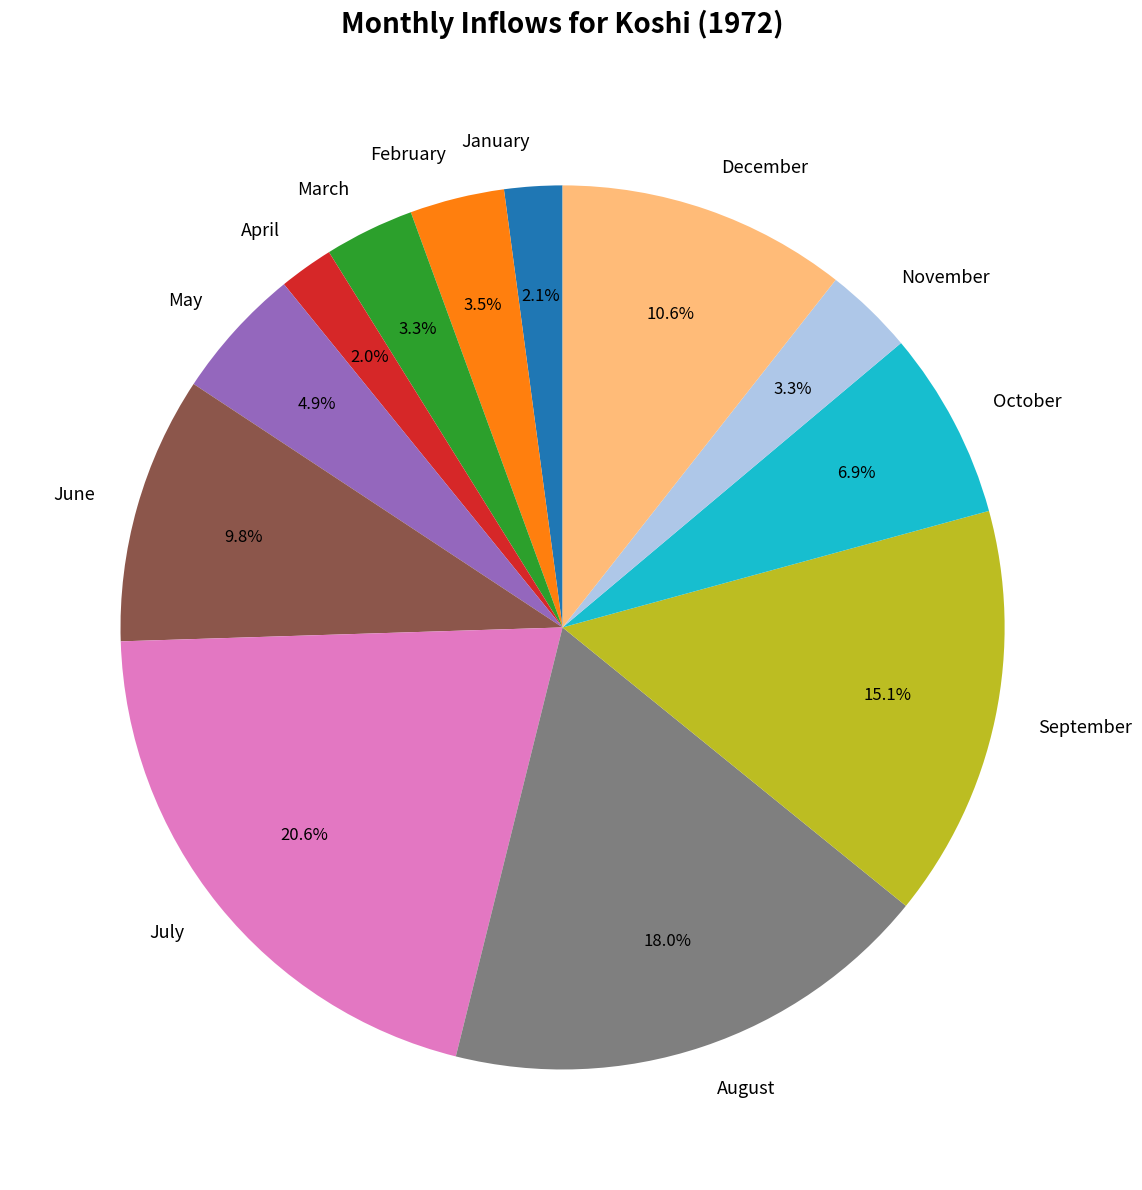

To the nearest percent, what percentage of the pie is January?

2%